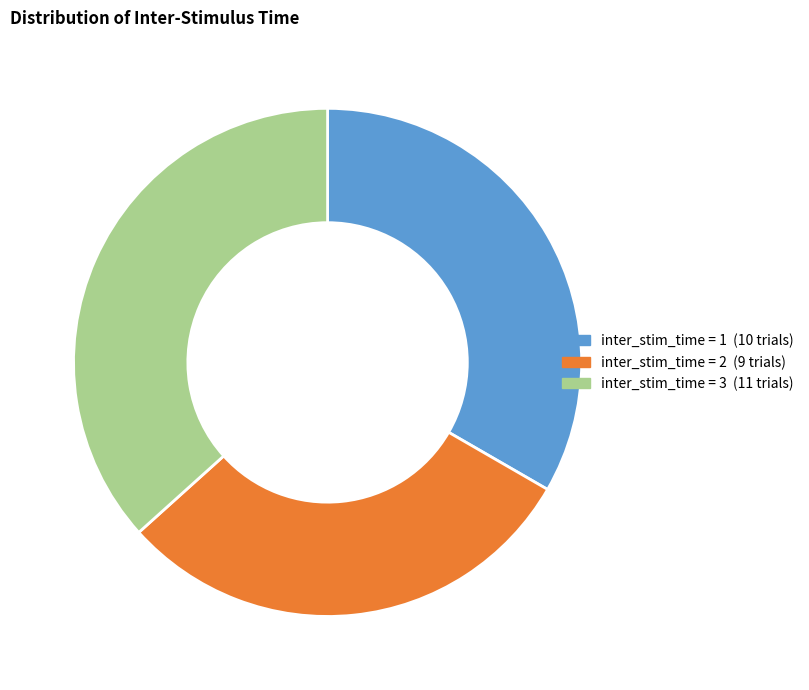

Is there a majority slice in this chart?

No